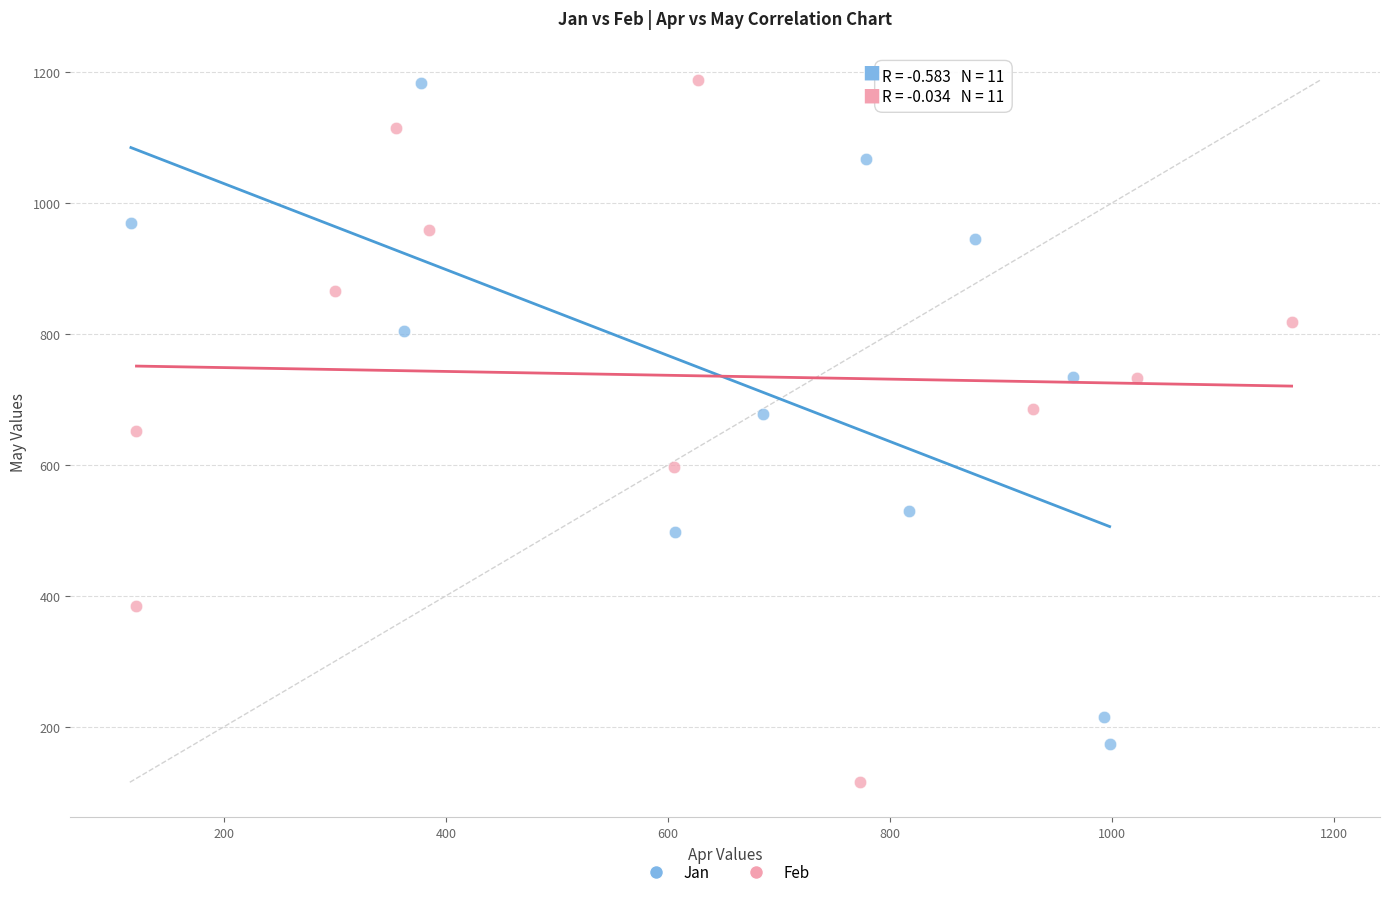

Which series contains the lowest Y value?

Feb